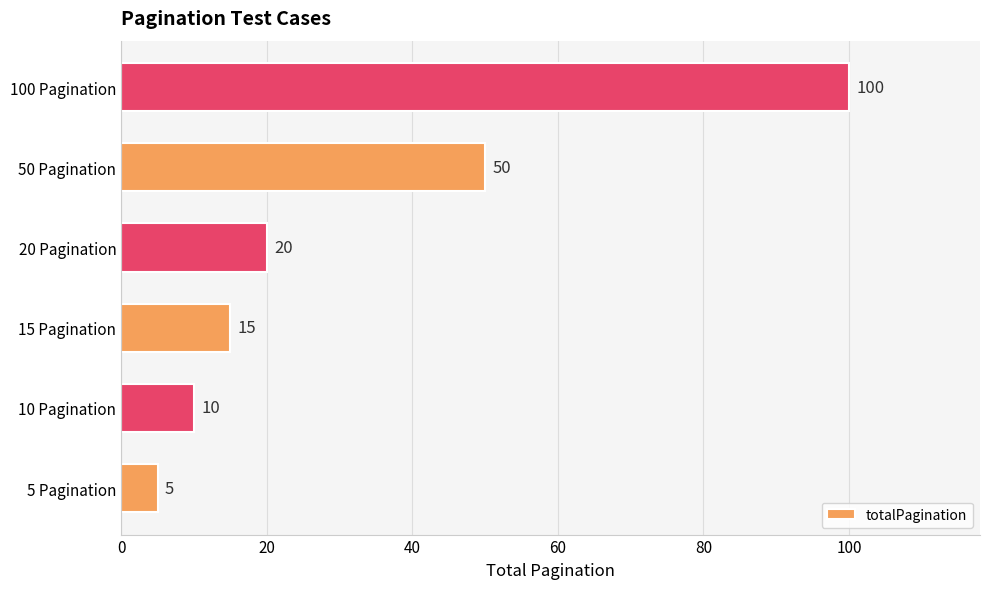

Does the chart contain any negative values?

No